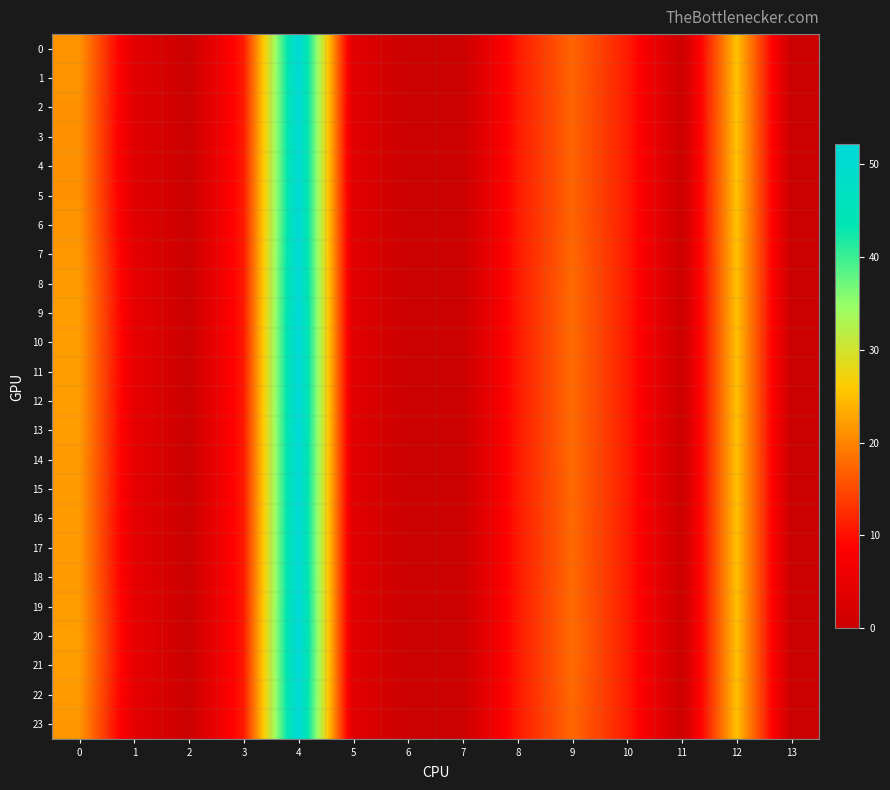

At which category is the sum across all series the highest?

4